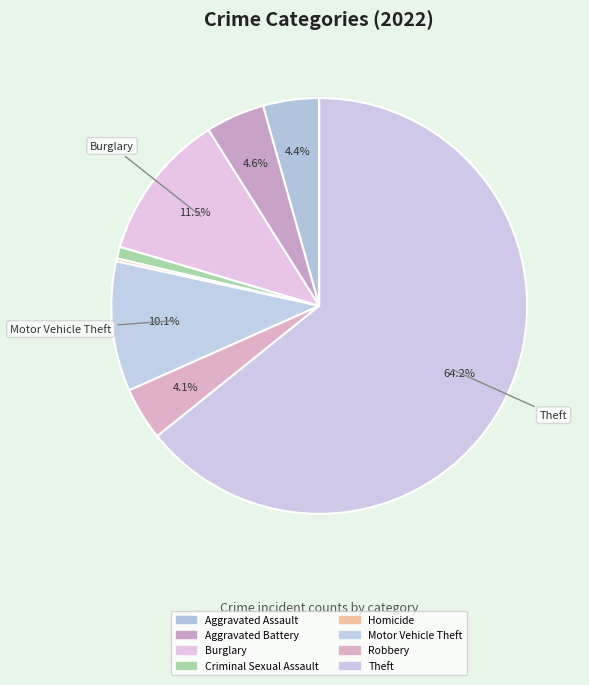

Which category has the biggest portion of the pie?

Theft